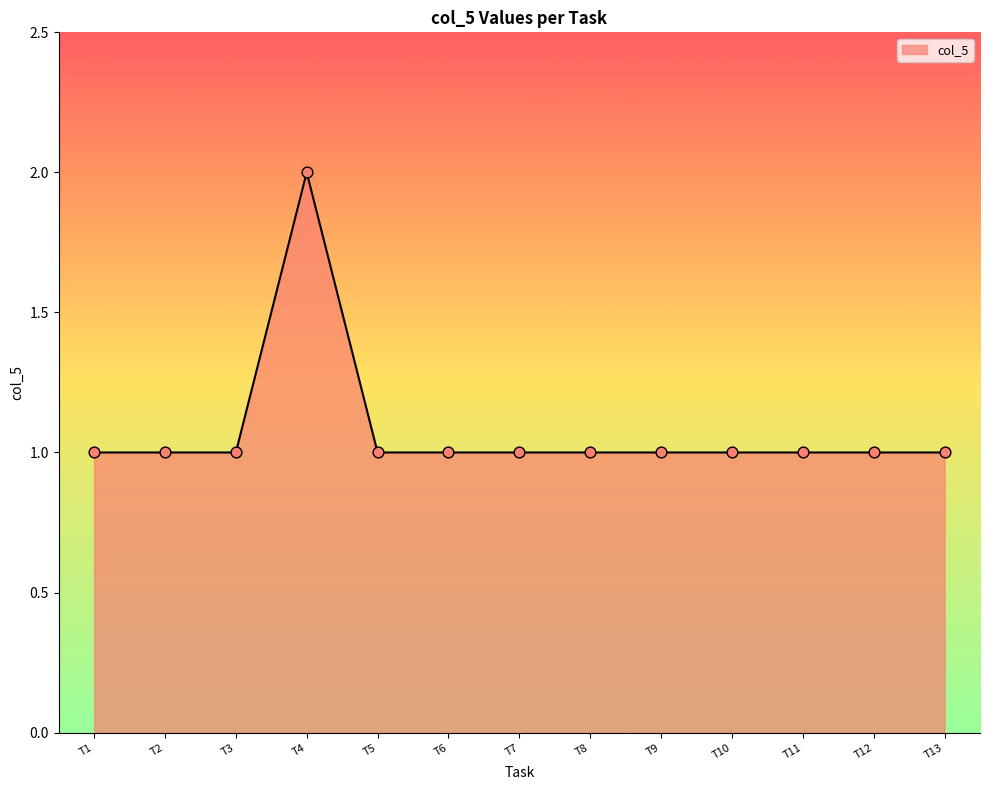

What is the ratio of the value at T13 to the value at T3?

1.0